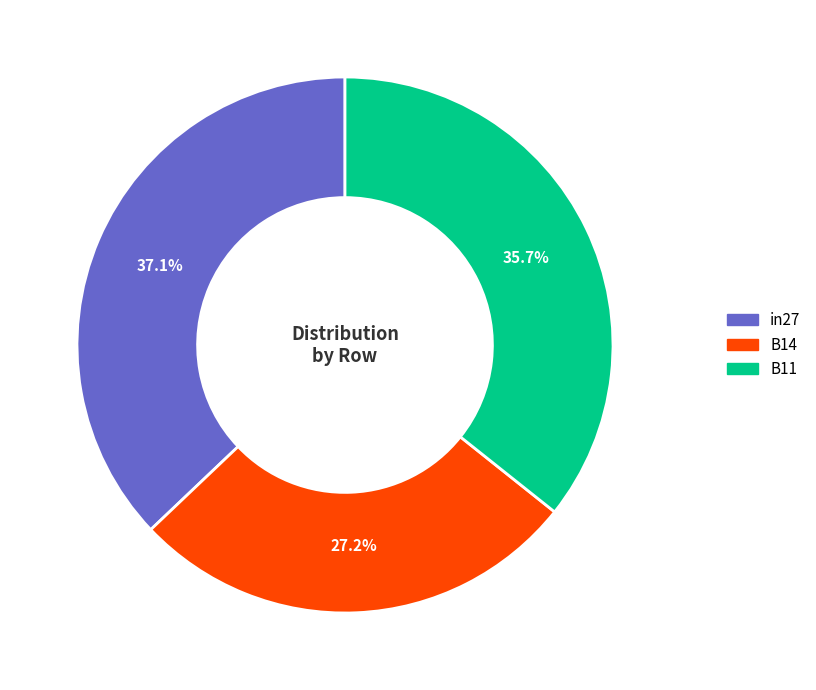

Count the number of slices in the pie.

3